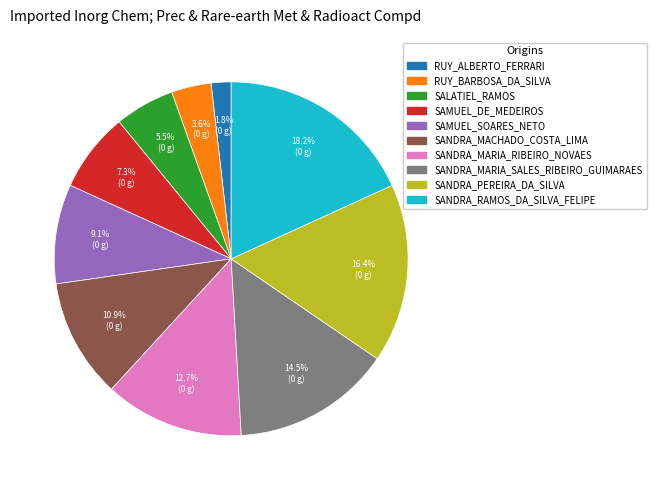

Is there any slice that represents more than half of the pie?

No